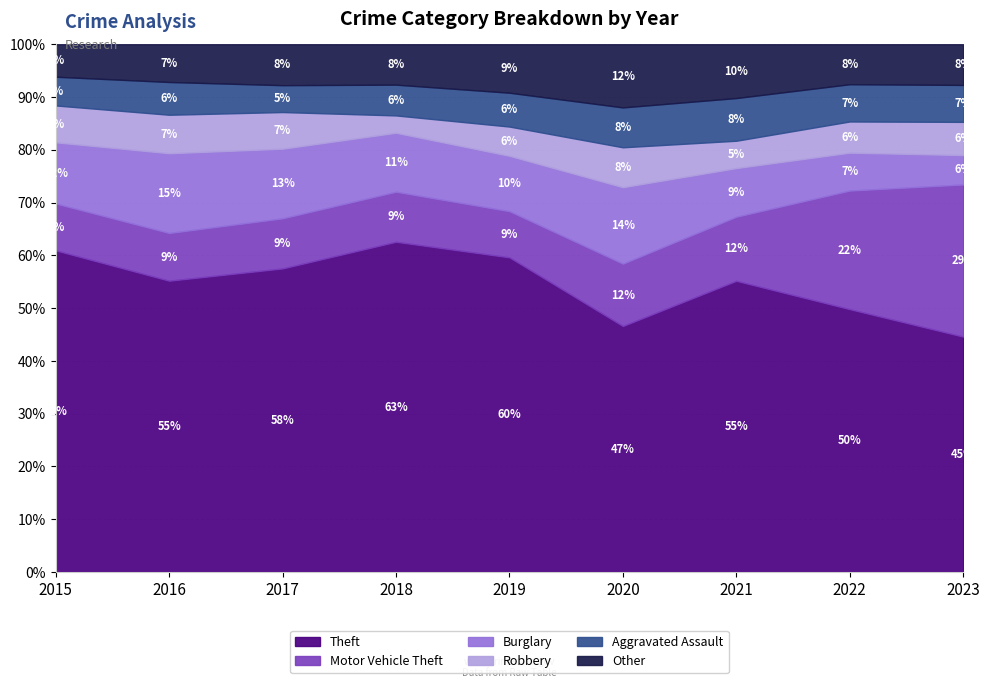

At 2022, list the series in order from largest to smallest.

Theft, Motor Vehicle Theft, Other, Burglary, Aggravated Assault, Robbery